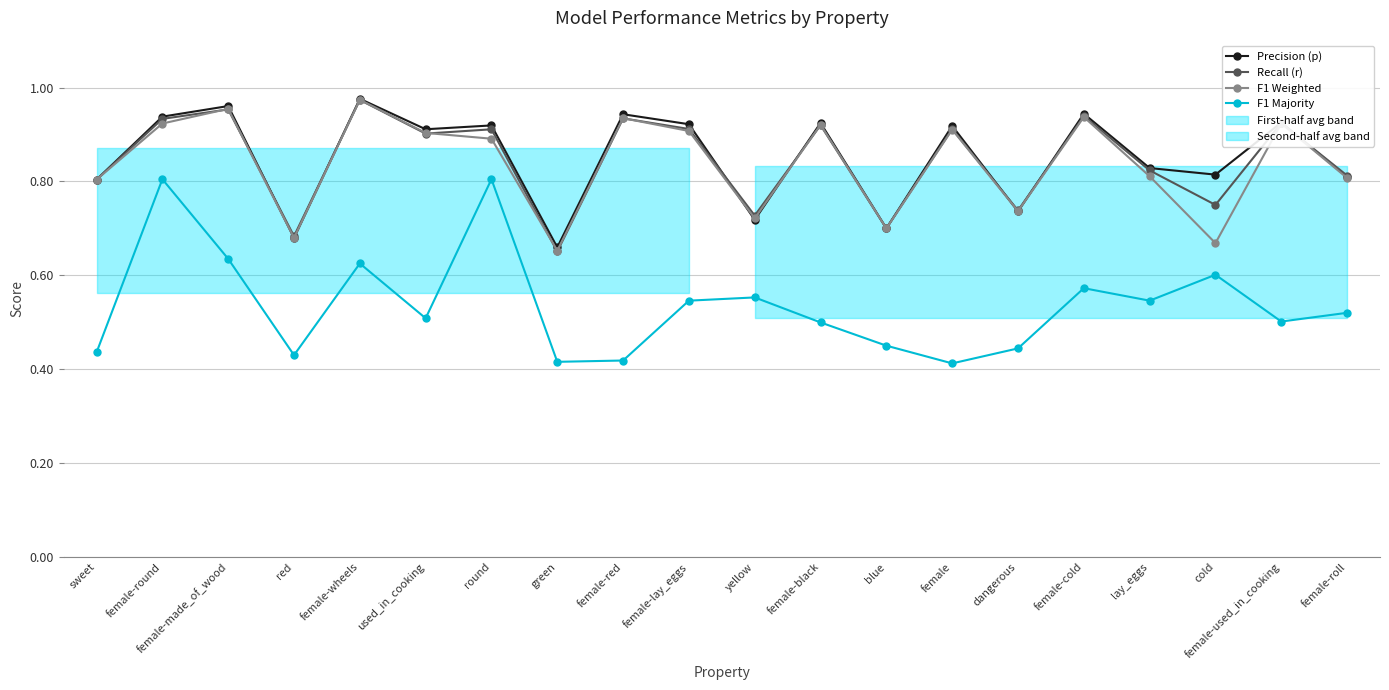

At which category is the sum across all series the highest?

female-round